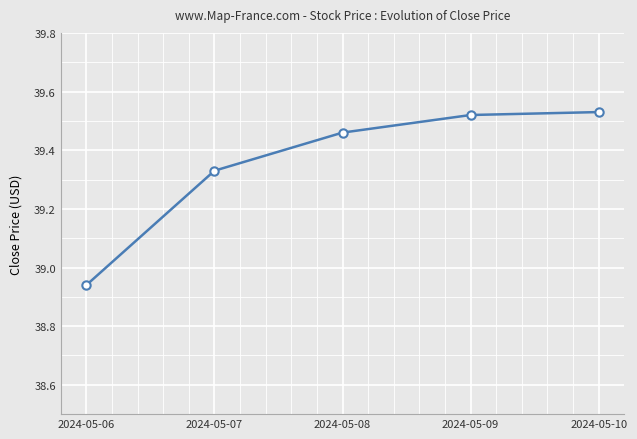

At which label does the data first exceed 39?

2024-05-07